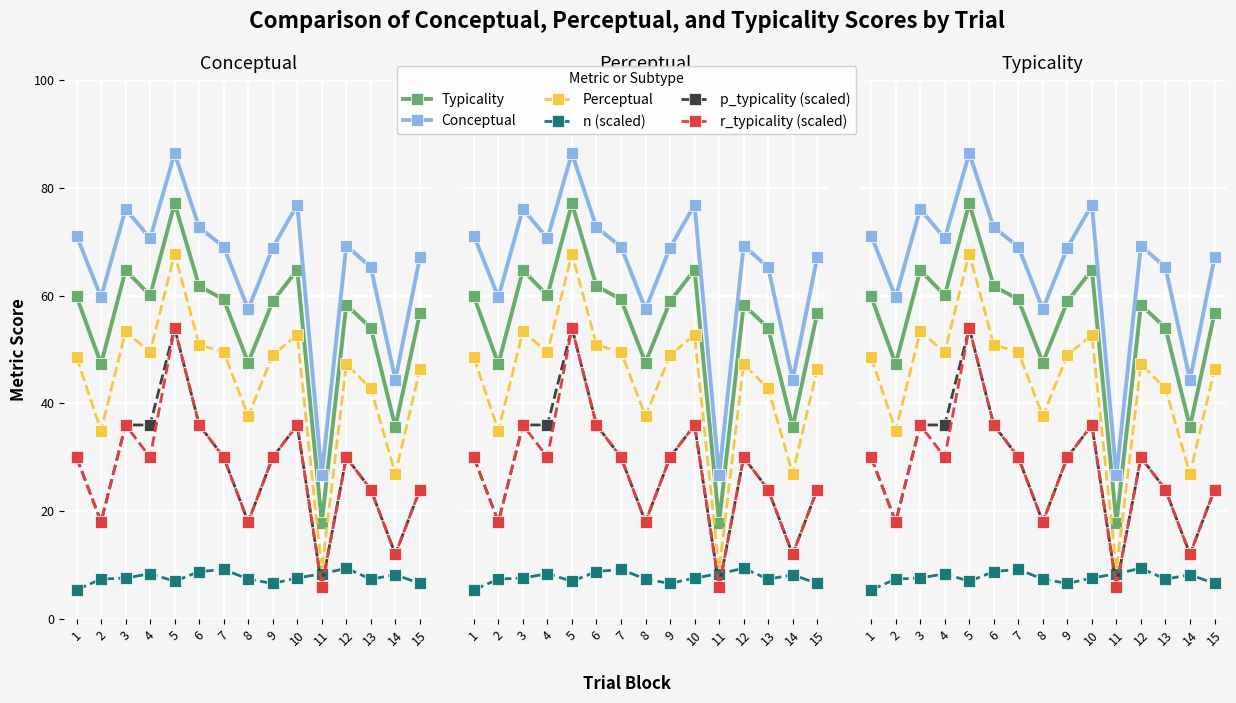

Which category has the highest value in the p_typicality (scaled) series?

5